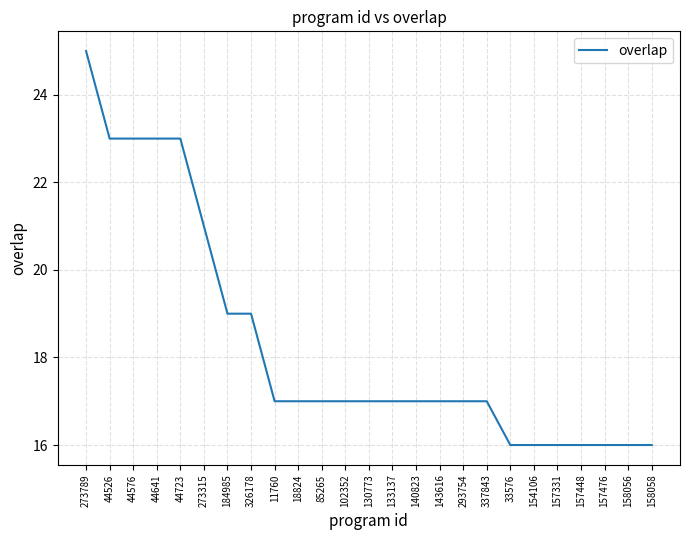

What value does the data have at 44576?

23